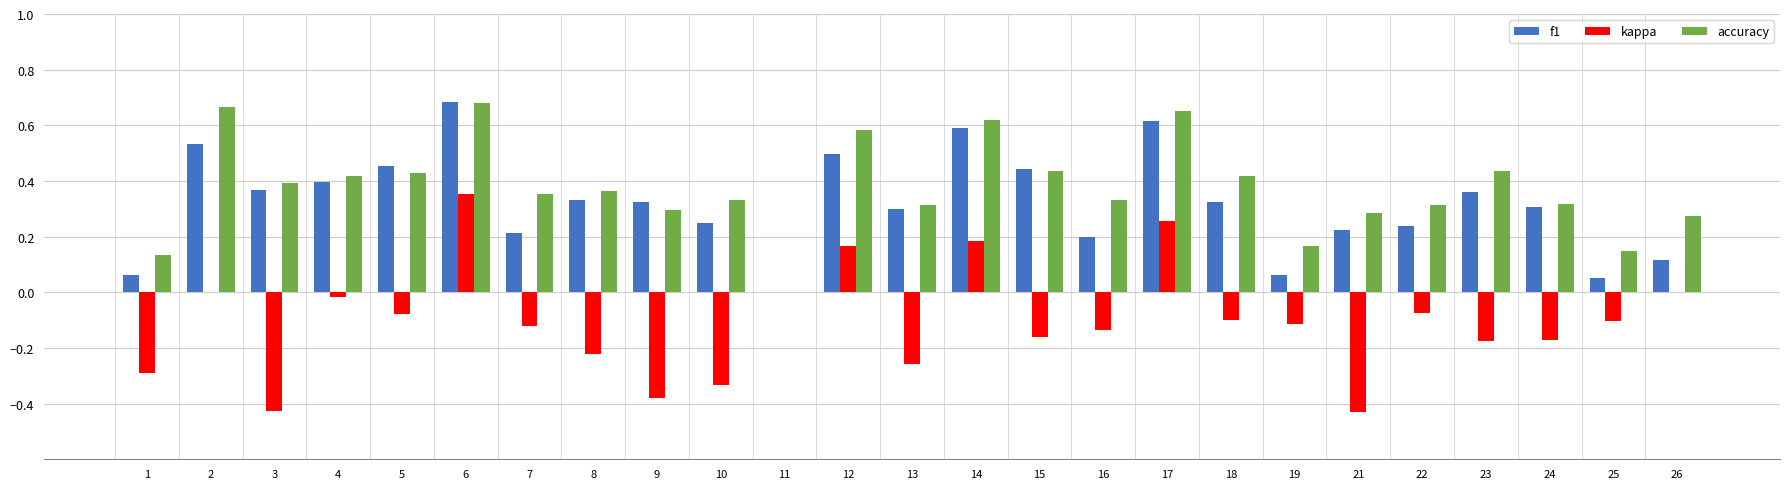

Between 5 and 21, which series saw the biggest shift?

kappa